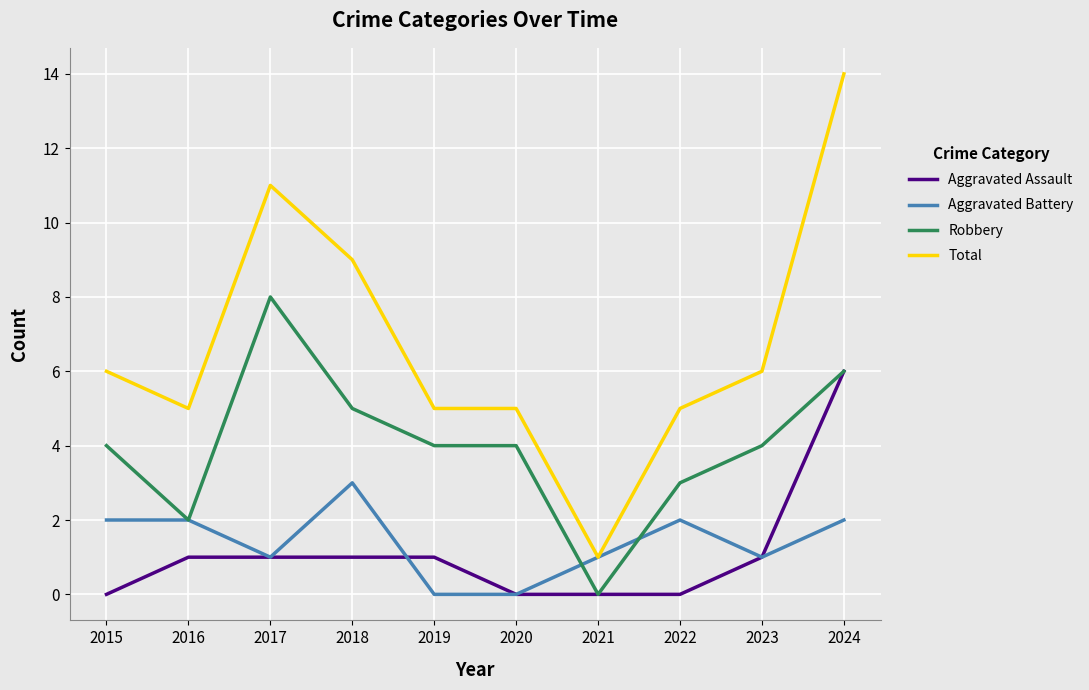

Reading left to right, list all the values displayed in this chart.

Aggravated Assault: 0	1	1	1	1	0	0	0	1	6
Aggravated Battery: 2	2	1	3	0	0	1	2	1	2
Robbery: 4	2	8	5	4	4	0	3	4	6
Total: 6	5	11	9	5	5	1	5	6	14